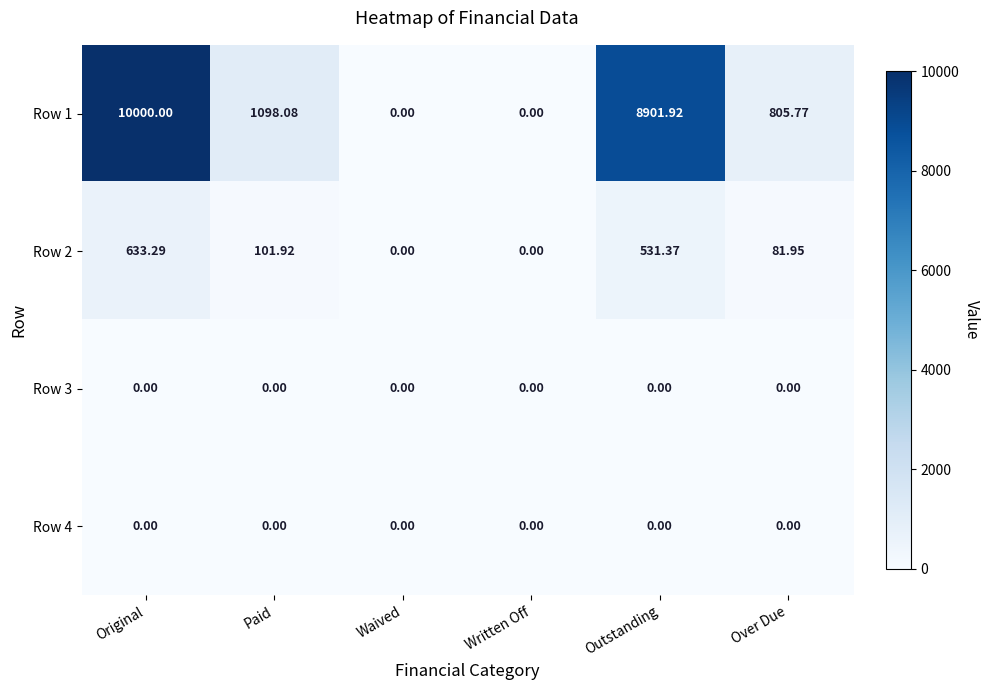

Is the value of Row 4 at Waived greater than the value of Row 1 at Over Due?

No